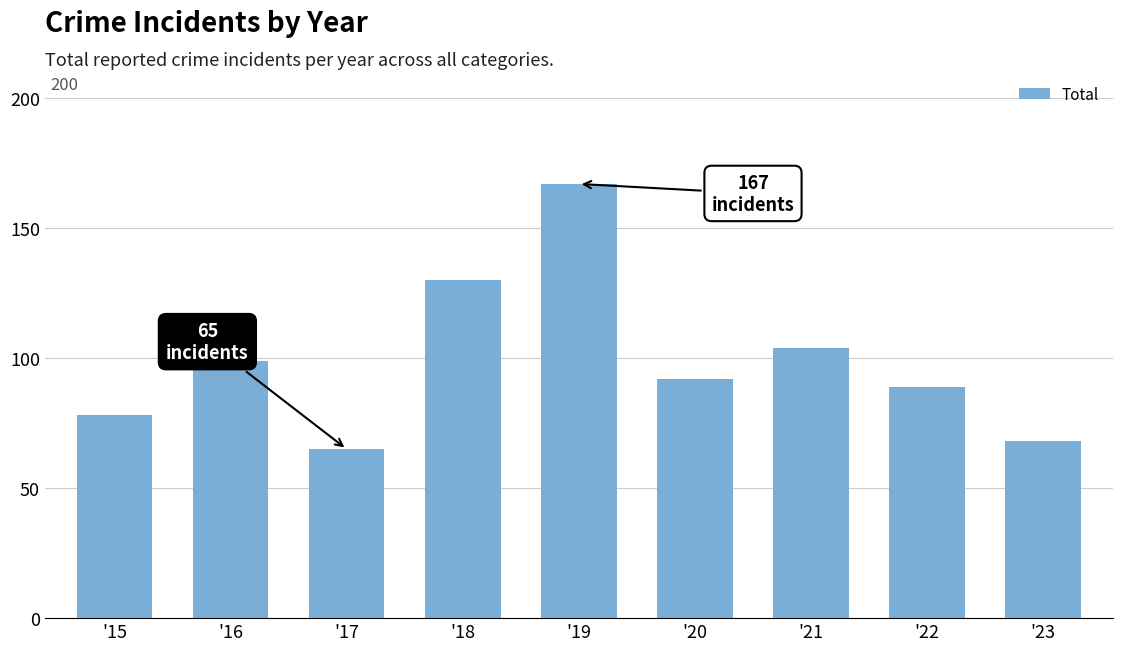

Reading left to right, extract all data points from this chart.

'15=78	'16=99	'17=65	'18=130	'19=167	'20=92	'21=104	'22=89	'23=68